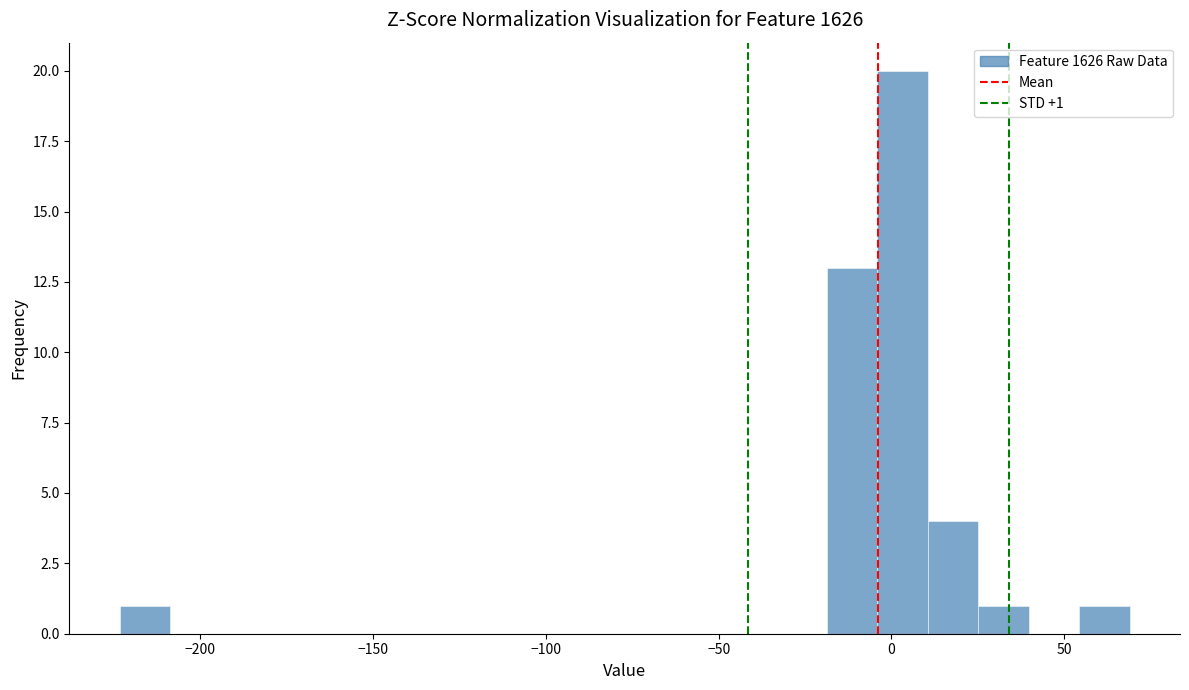

Around what value on the x-axis is the tallest bar? Give the approximate position of its centre, as read against the axis.

5